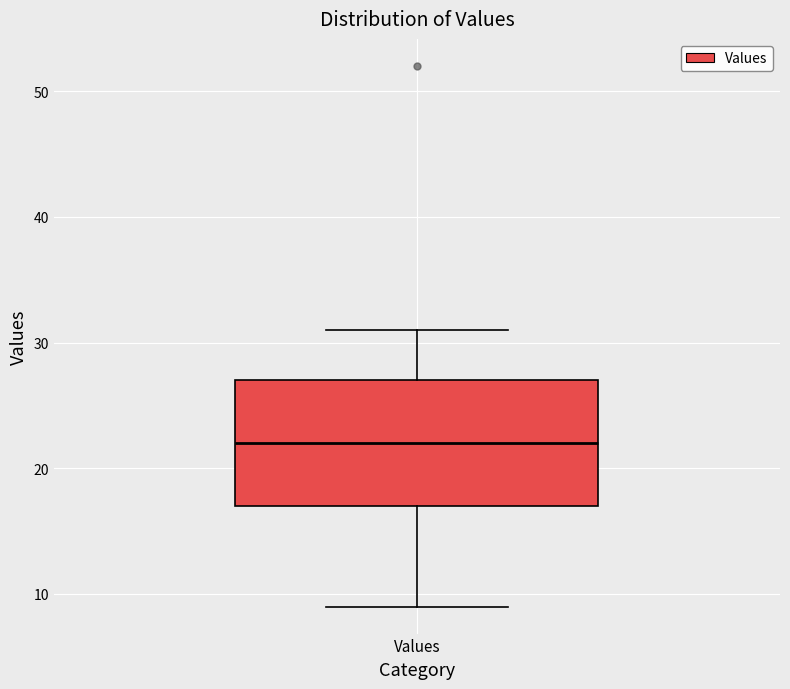

Transcribe this box plot: give where the median line is, the range the box spans, and where the two whiskers end, as read against the y-axis. The values are not printed on the chart, so give them approximately, as read against the axis.

median 22, box 17 to 27, whiskers 9 to 31